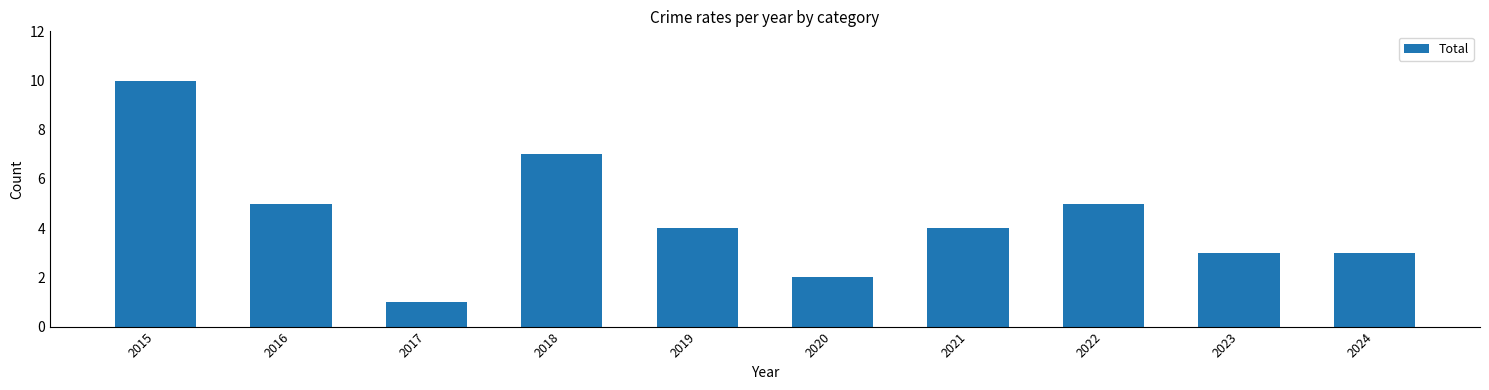

What is the difference between the maximum and minimum values?

9